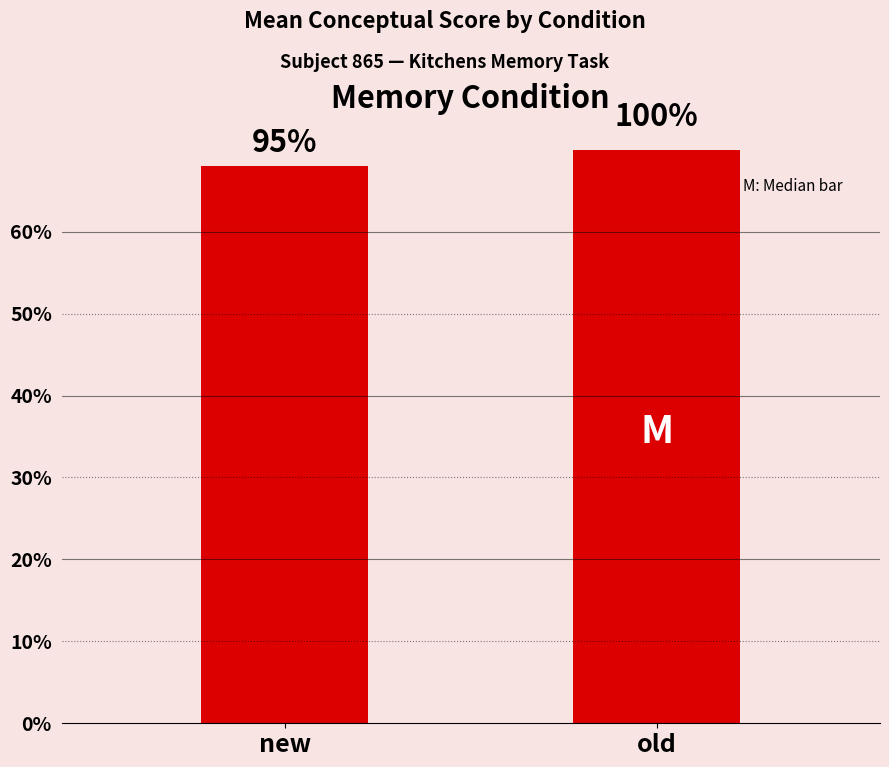

How many bars are there in total?

2